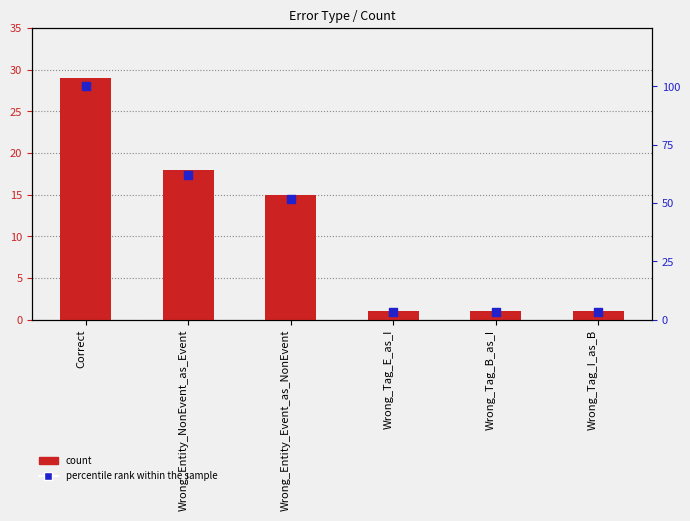

Is the value of count at Wrong_Tag_E_as_I greater than the value of percentile rank within the sample at Wrong_Entity_NonEvent_as_Event?

No